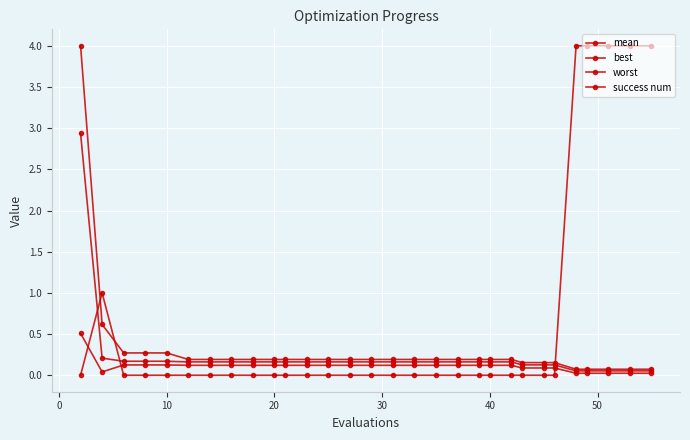

How many data points does each series have?

30